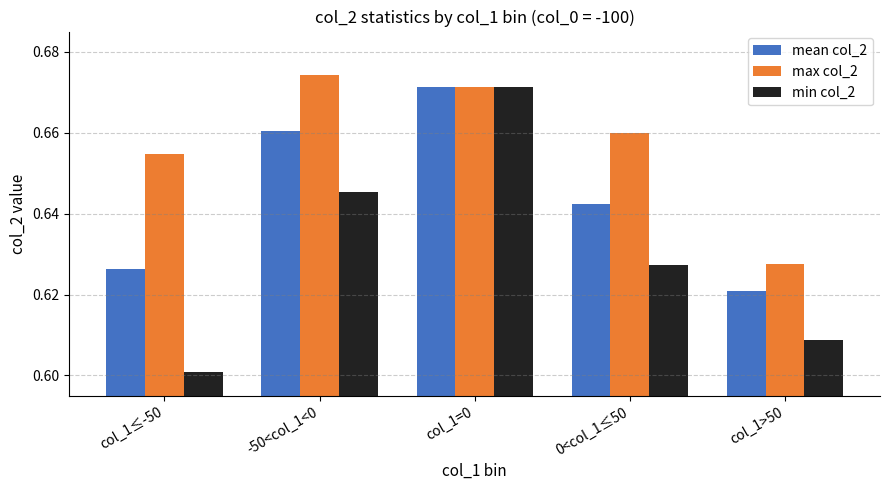

Is the value of min col_2 at col_1=0 greater than the value of mean col_2 at col_1>50?

Yes